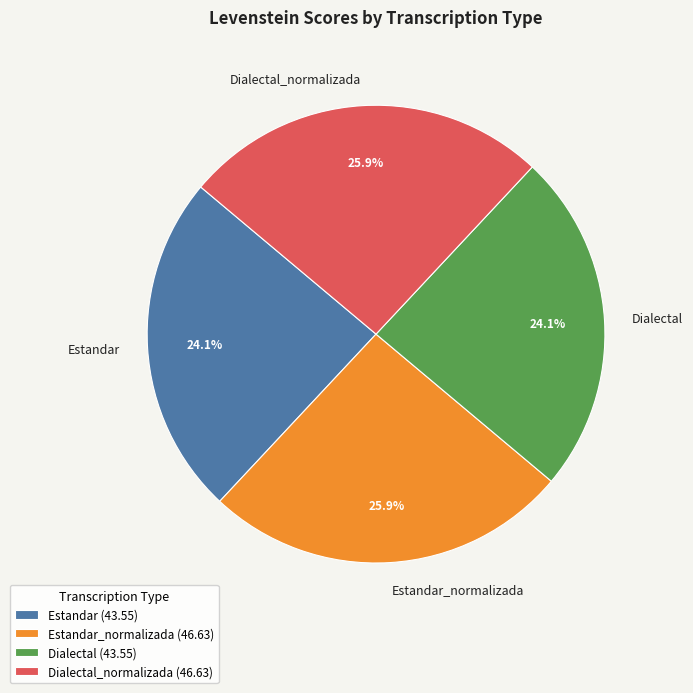

True or false: Dialectal accounts for 24% of the total.

True